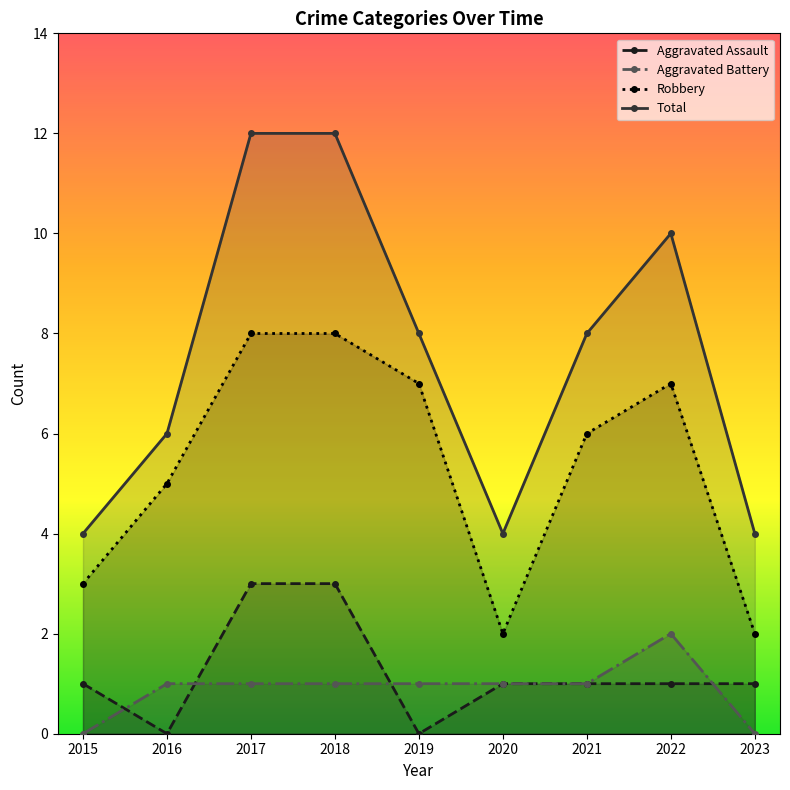

True or false: Aggravated Battery has a value of 0 at 2023.

True